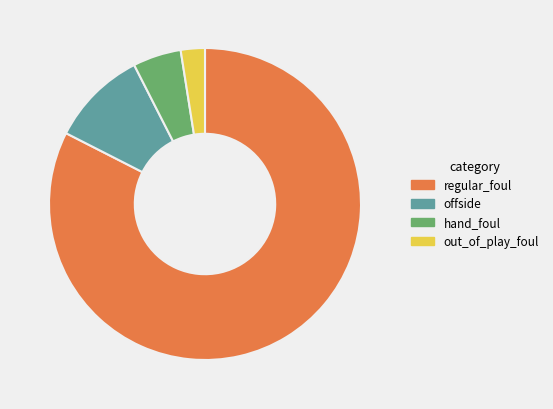

What is the largest slice in the pie chart?

regular_foul